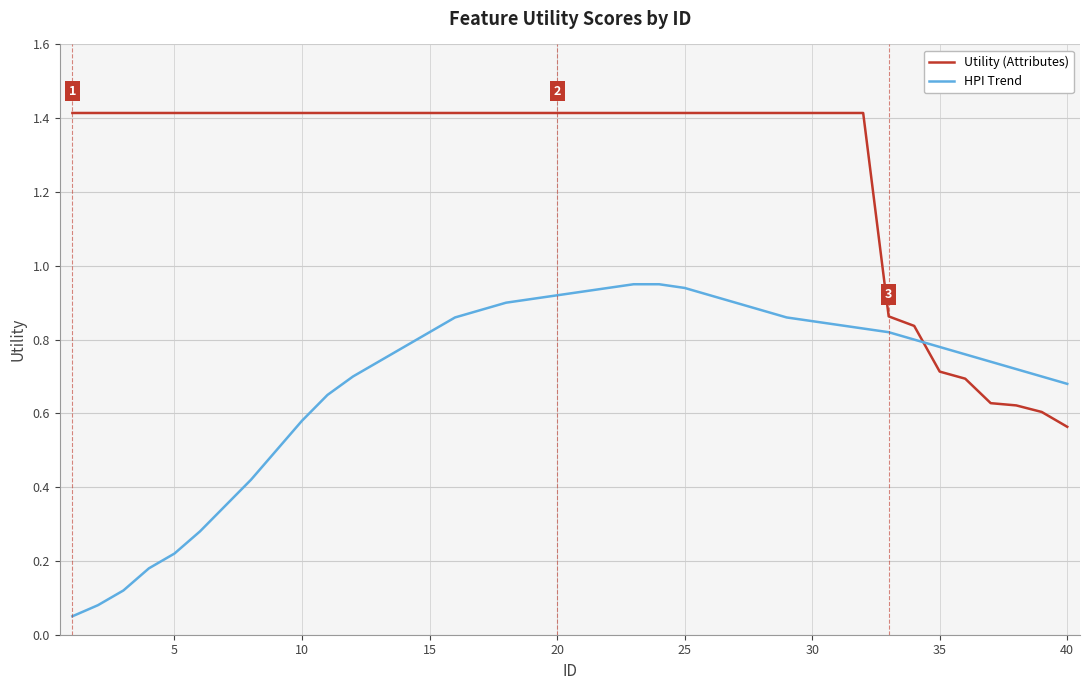

Is this an area chart (filled region under the line)?

No